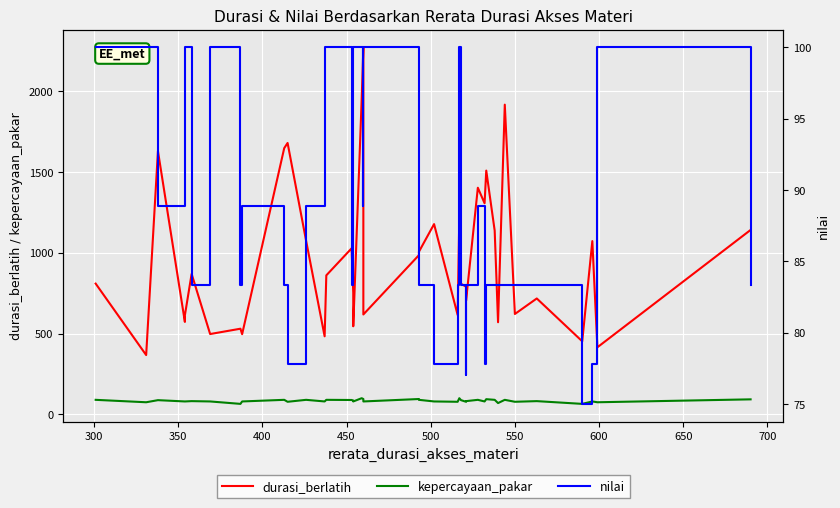

How many interior local peaks does the durasi_berlatih series have?

13